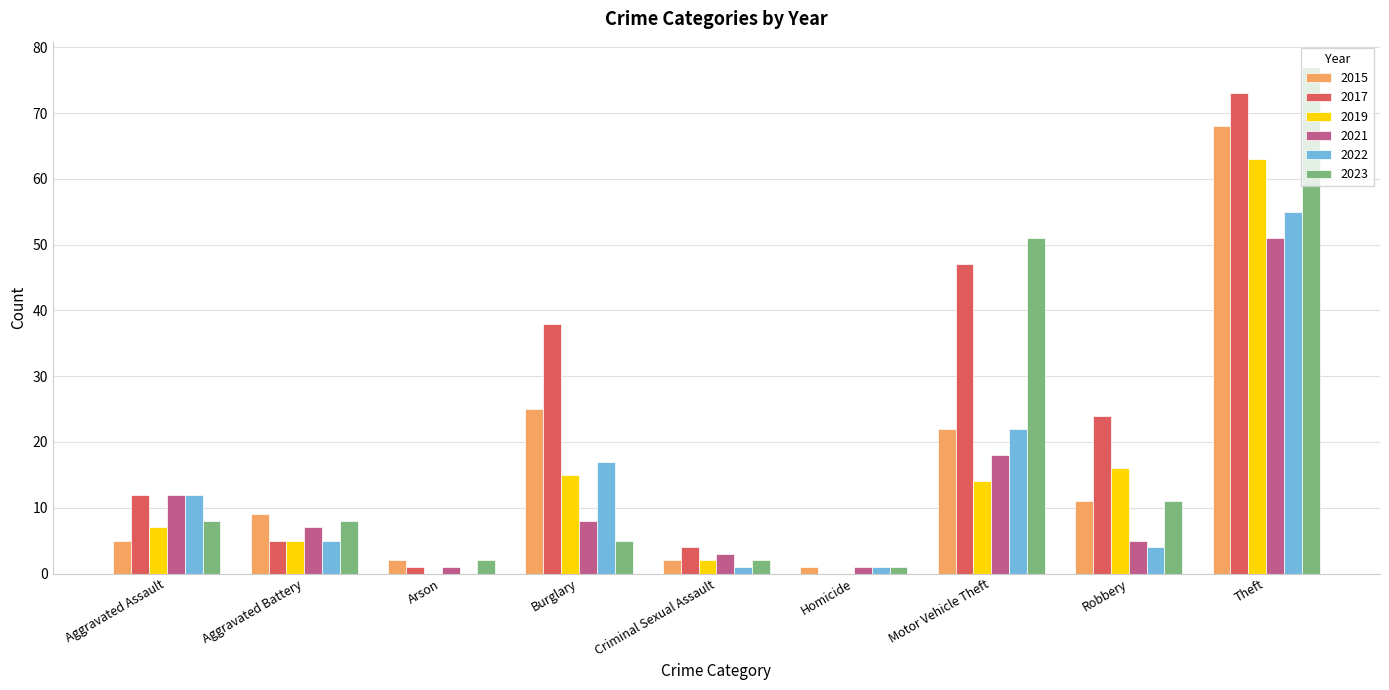

Are the bars horizontal?

No